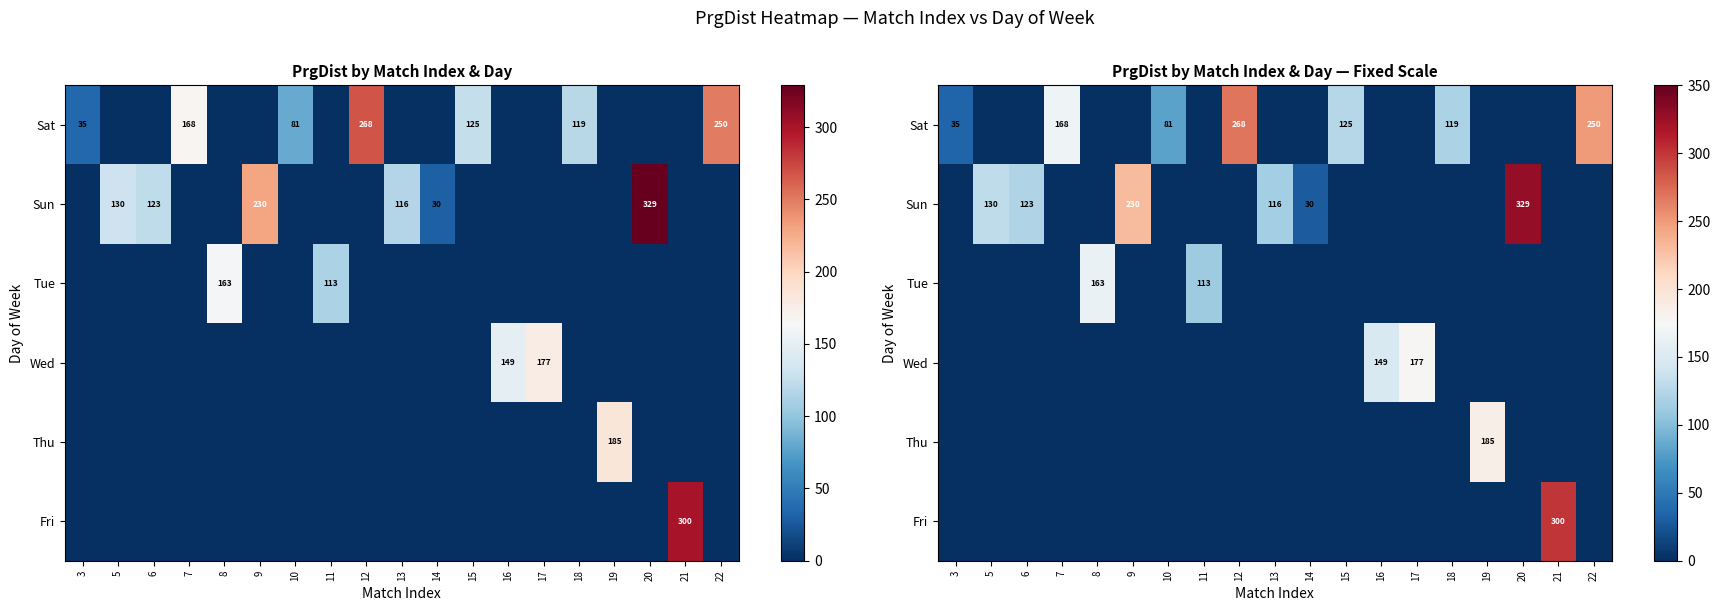

Rank the series at 13 from lowest to highest value.

Sat, Tue, Wed, Thu, Fri, Sun